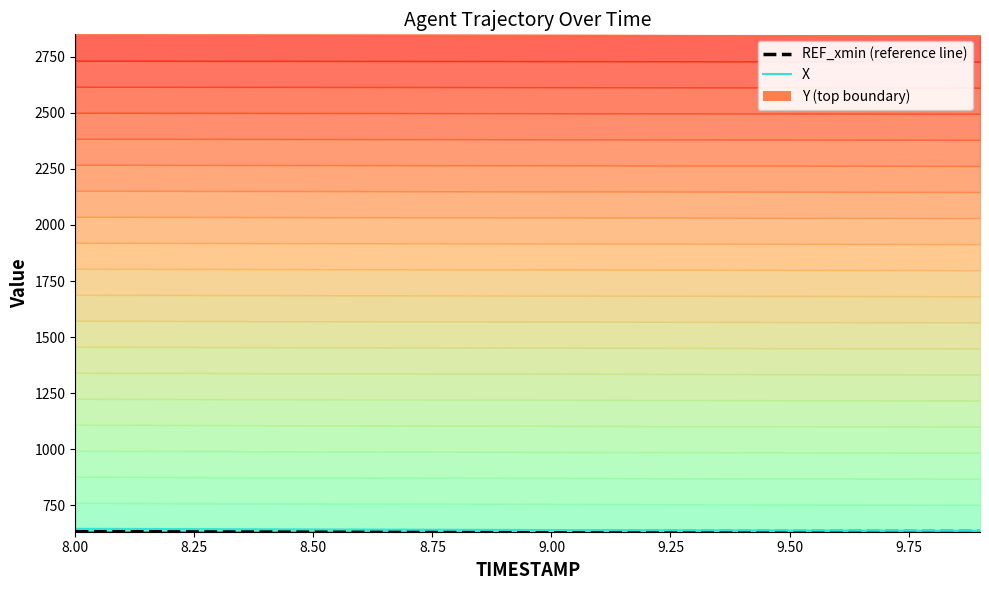

The value of REF_xmin (reference line) at 19 is 172.3. True or false?

False